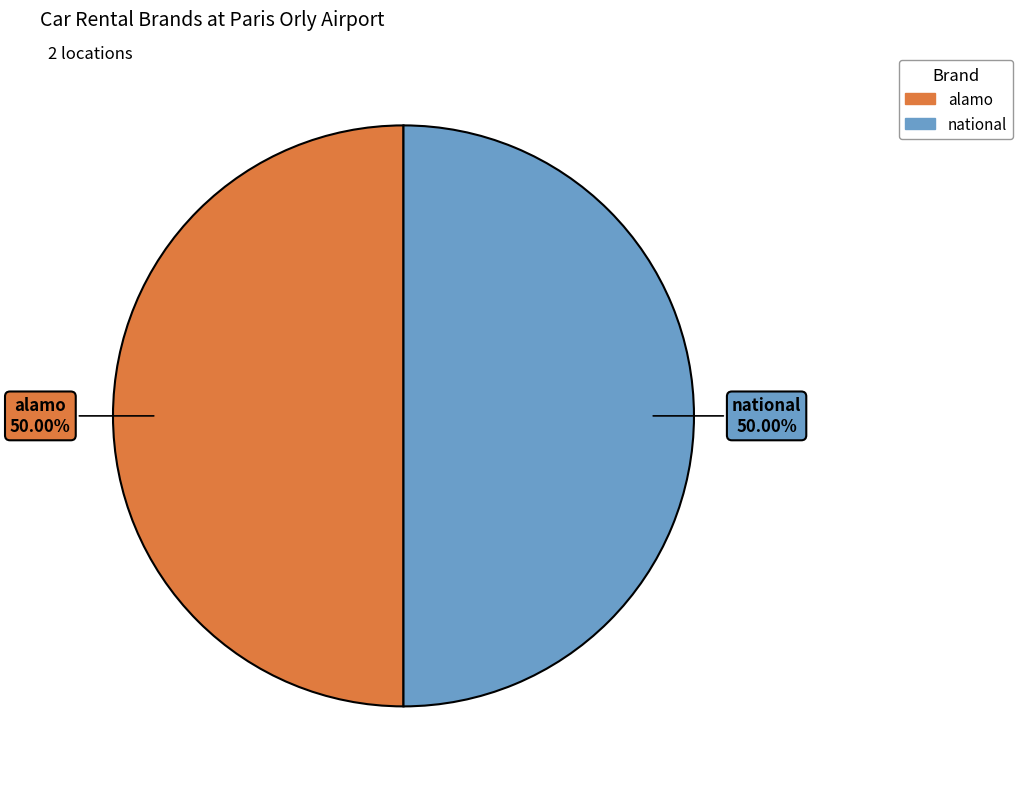

To the nearest percent, what is the average slice percentage?

50%